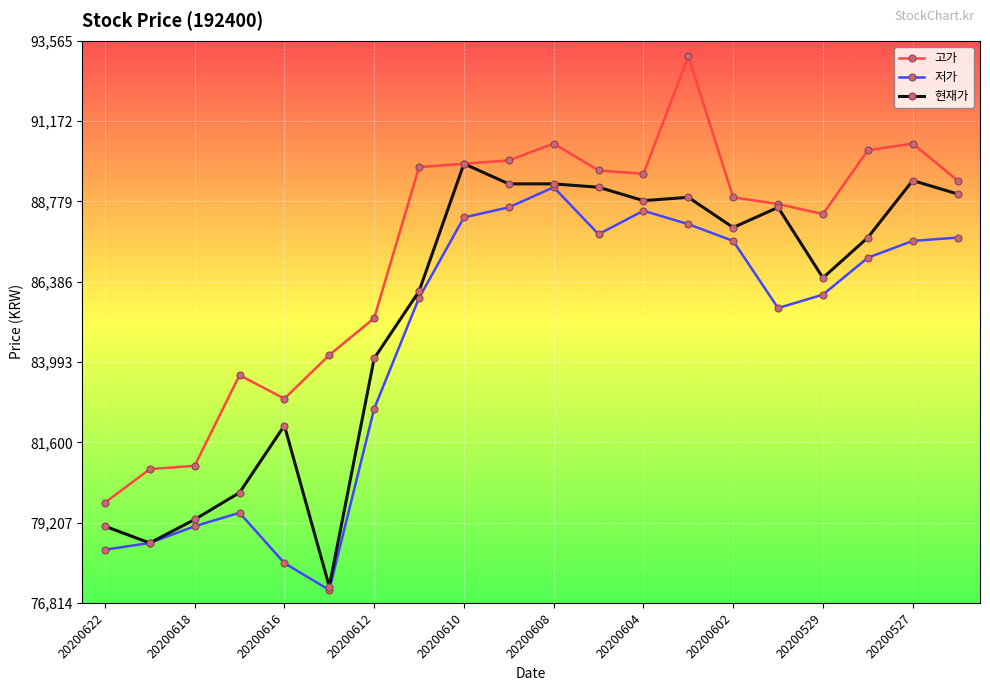

What is the average value of the 저가 series?

84570